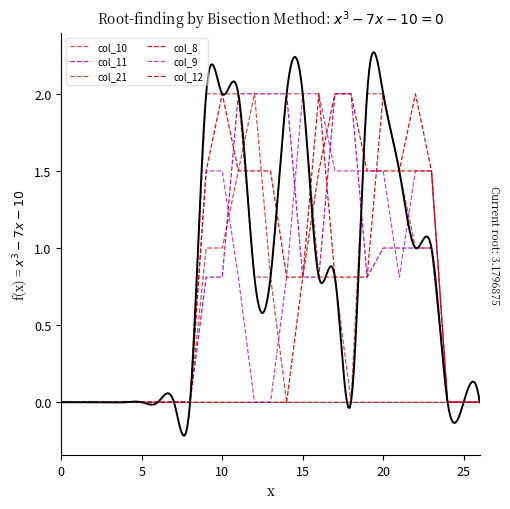

How many interior local peaks does the col_12 series have?

3